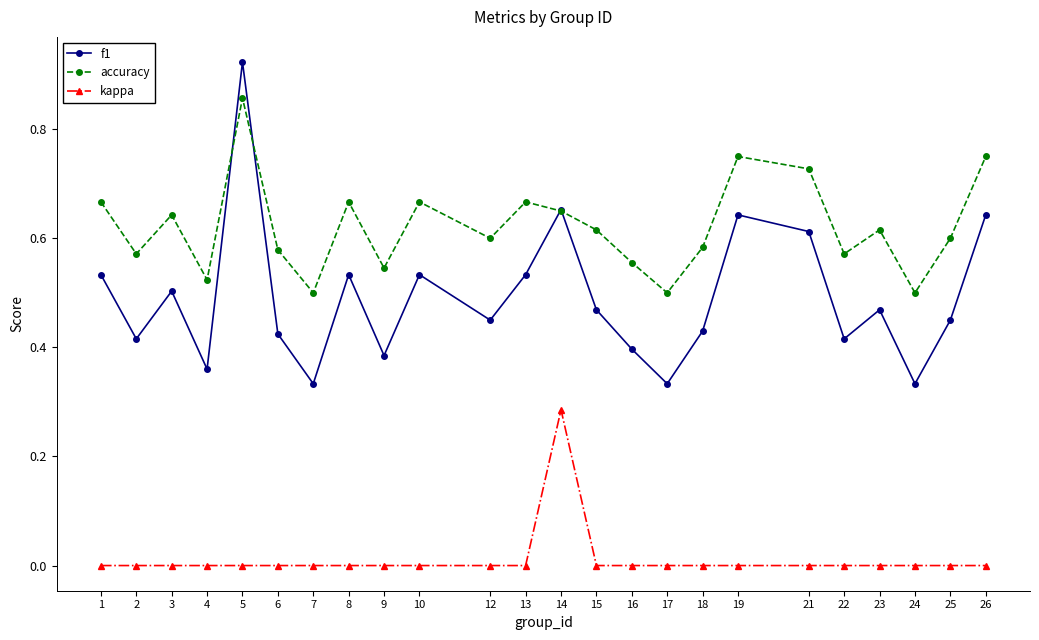

Which label corresponds to the largest value in the chart?

5